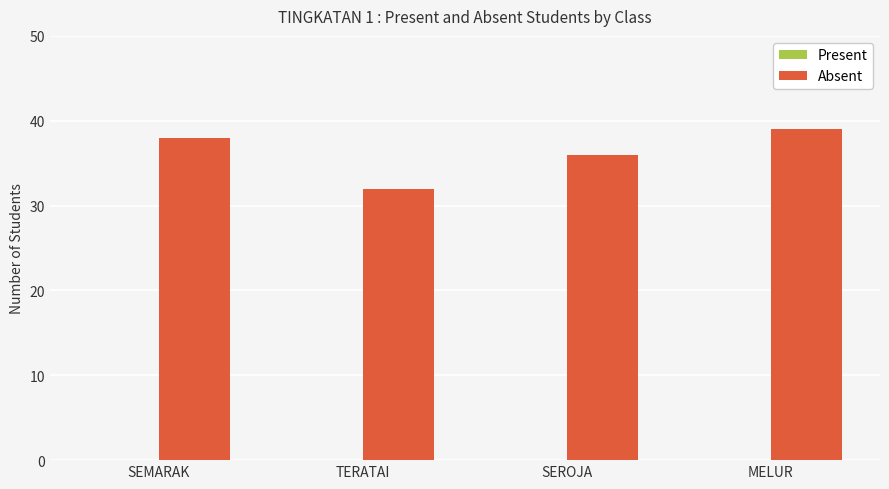

What is the sum of all values?

145